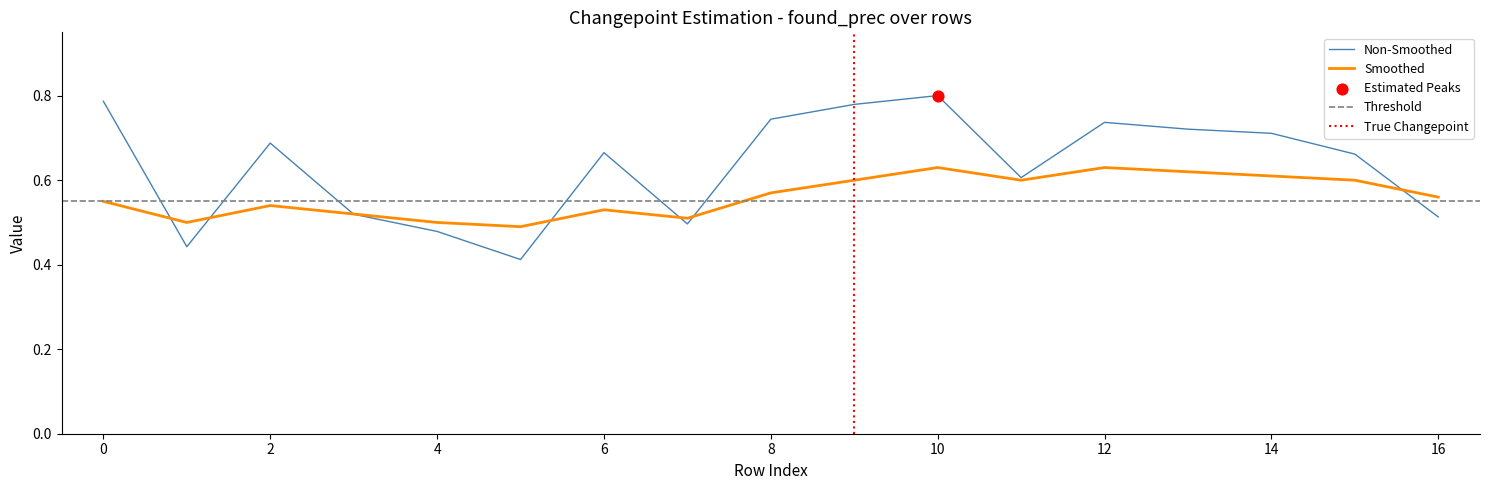

Is the value of Smoothed at 12 greater than the value of Non-Smoothed at 12?

No